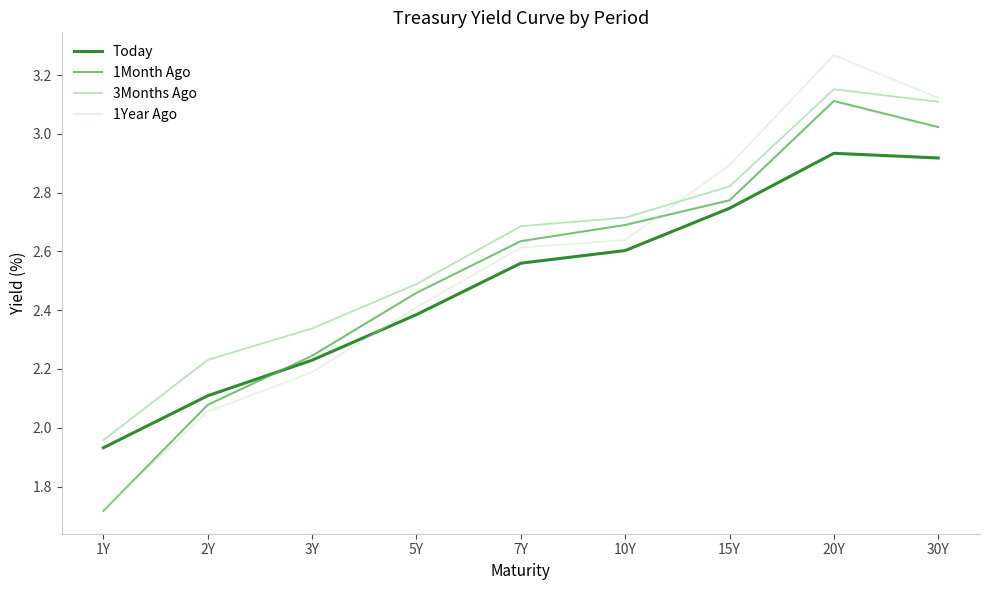

At which category does the chart reach its peak across all series?

20Y